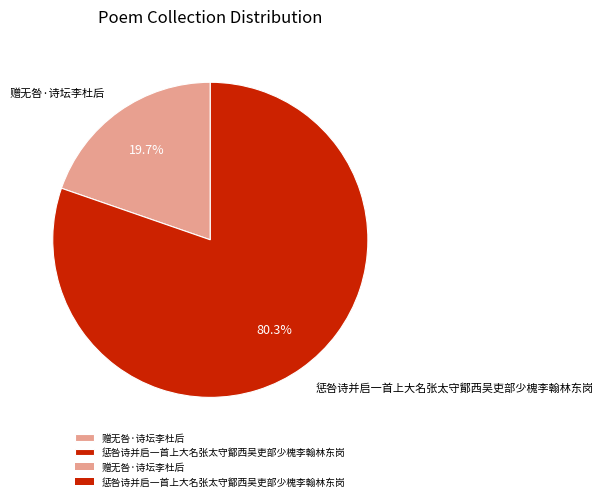

Between 赠无咎·诗坛李杜后 and 惩咎诗并启一首上大名张太守鄮西吴吏部少槐李翰林东岗, which is larger?

惩咎诗并启一首上大名张太守鄮西吴吏部少槐李翰林东岗